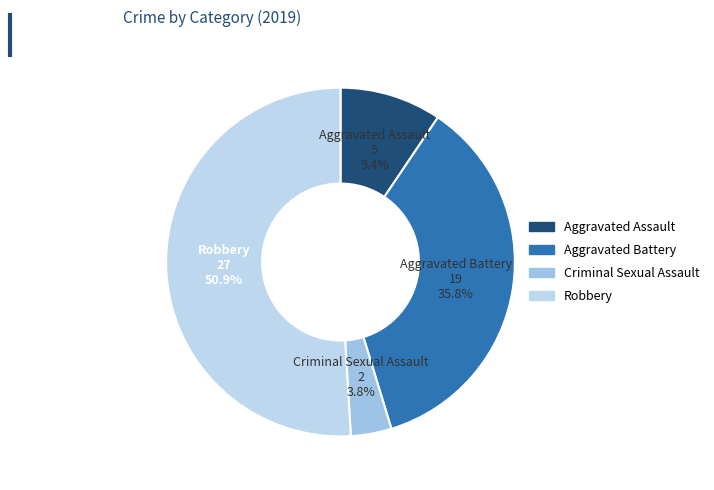

Combined, what portion of the pie is Aggravated Battery and Criminal Sexual Assault?

39.6%